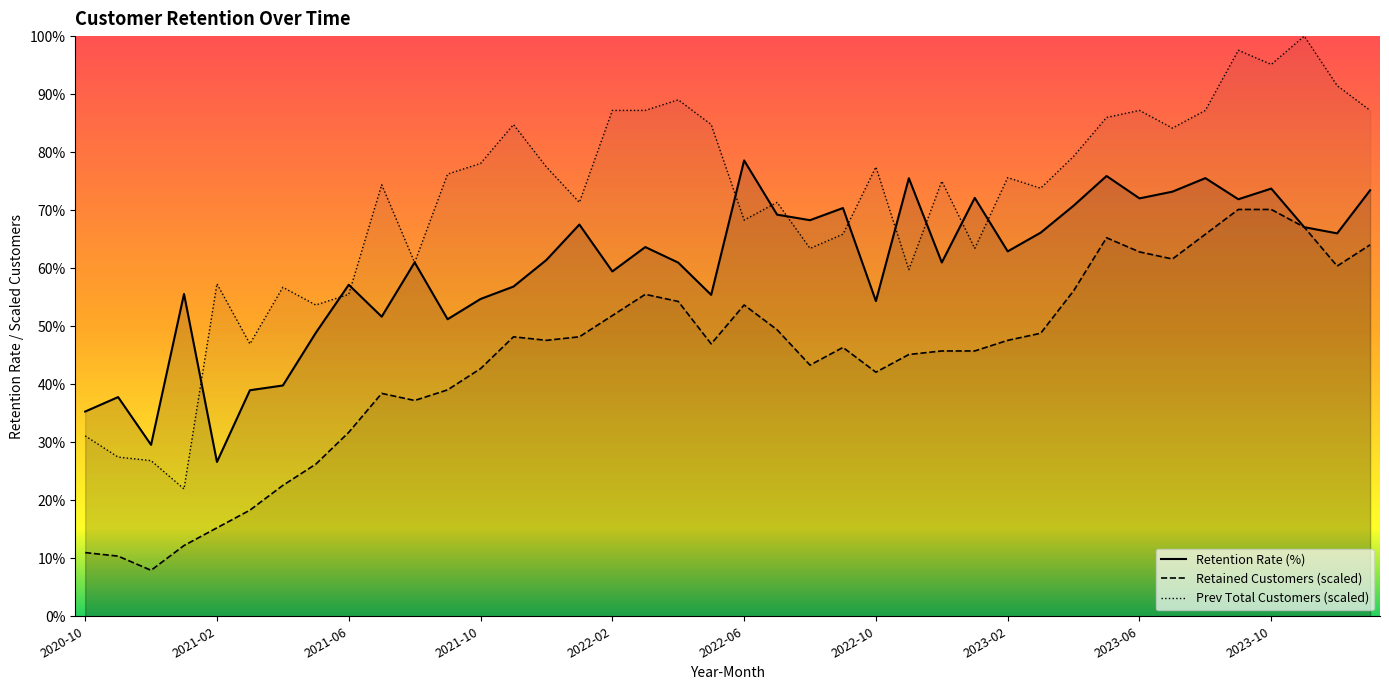

Which series changed the most between 22 and 30?

Prev Total Customers (scaled)